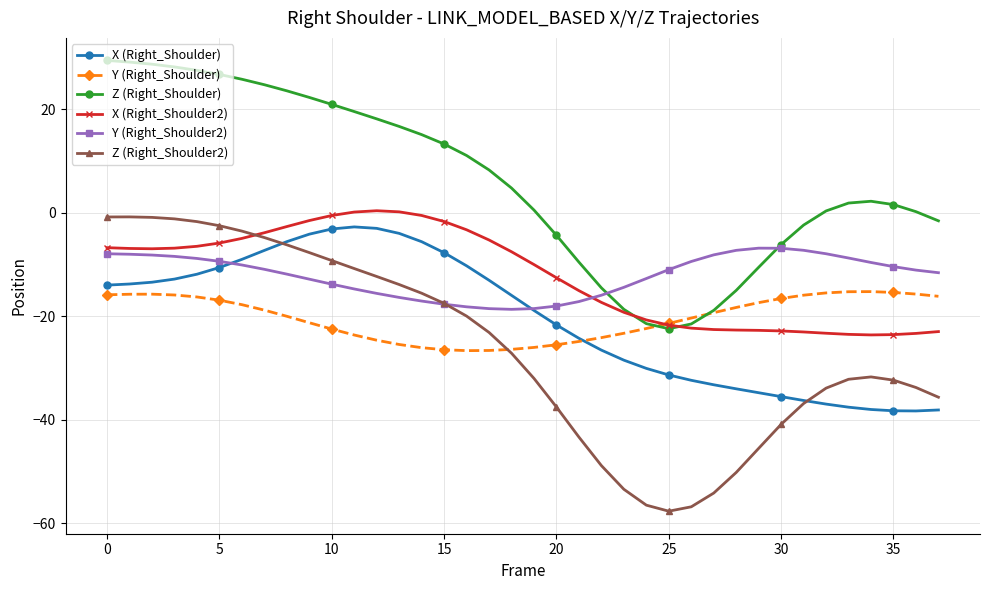

True or false: Z (Right_Shoulder) and Z (Right_Shoulder2) intersect in this chart.

False